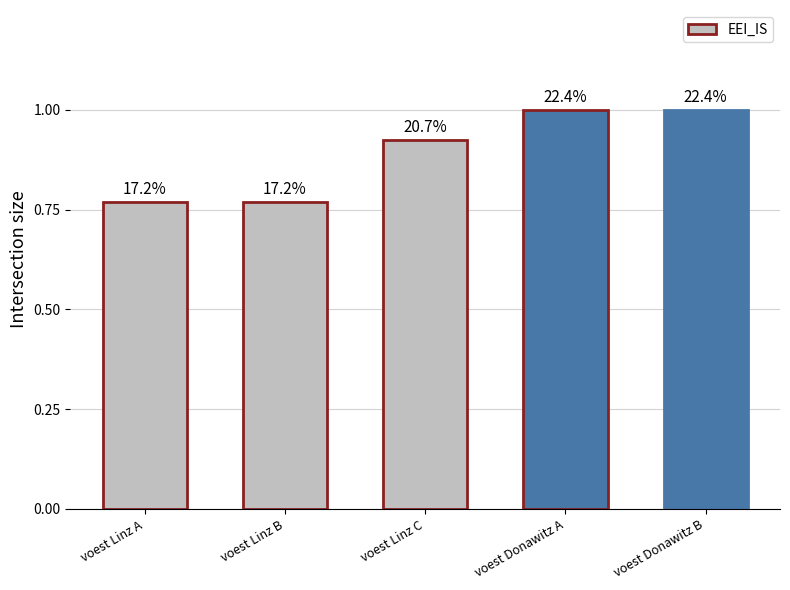

What is the sum of the values at voest Donawitz B and voest Linz C?

1.9